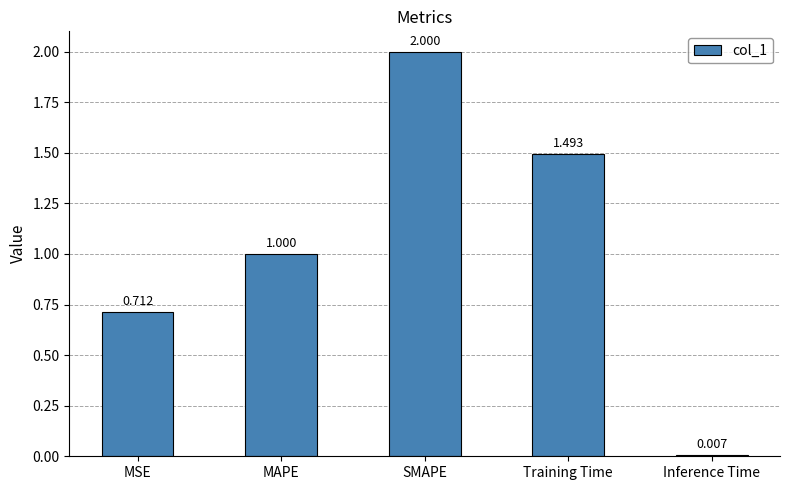

Rank the categories by value from highest to lowest.

SMAPE, Training Time, MAPE, MSE, Inference Time